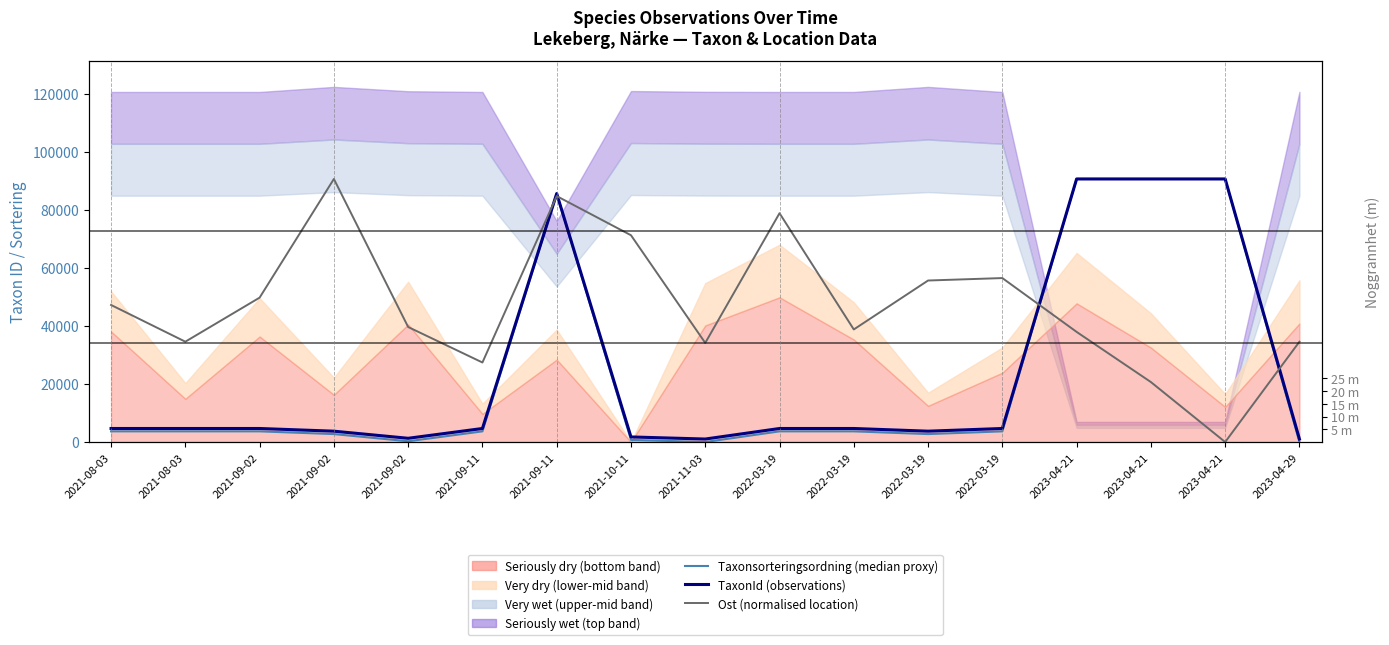

At which label does Ost (normalised location) reach its peak?

2021-09-02